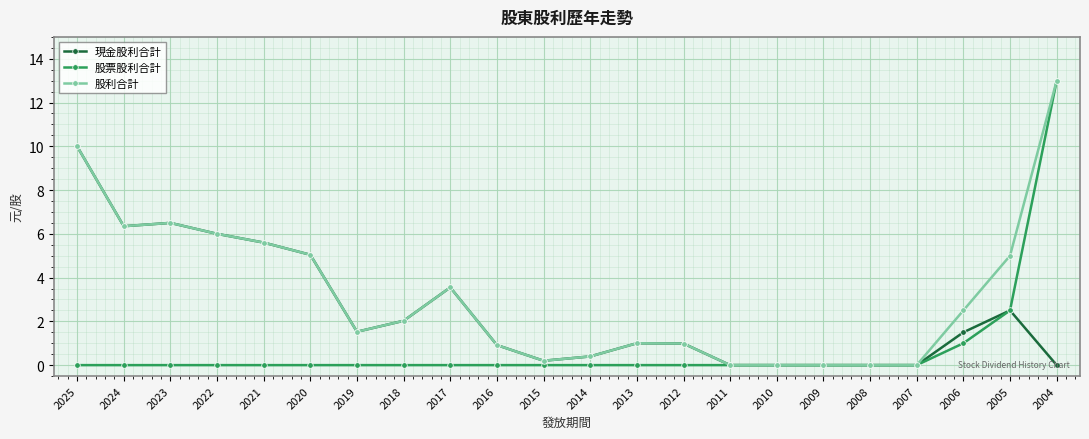

What is the difference between the maximum and minimum values in the 股票股利合計 series?

13.0